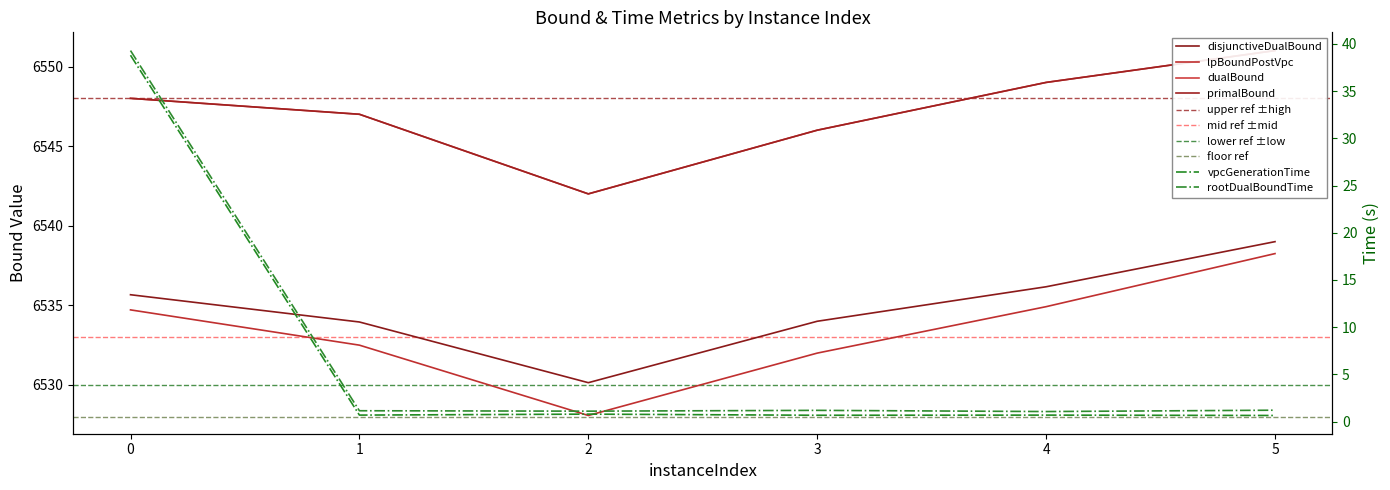

How many lines are shown in the chart?

6